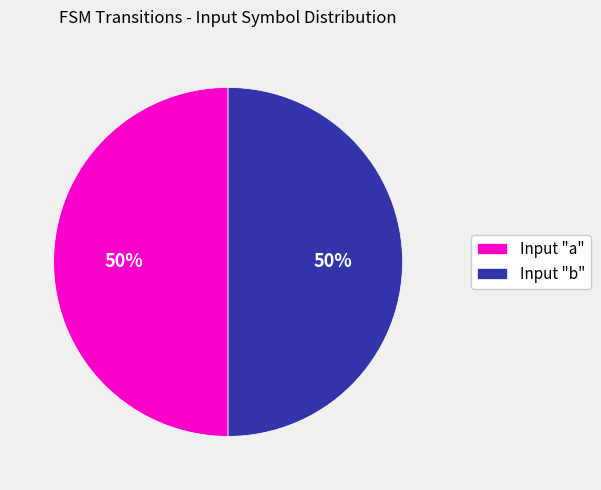

Combined, do Input "b" and Input "a" account for over 50%?

Yes